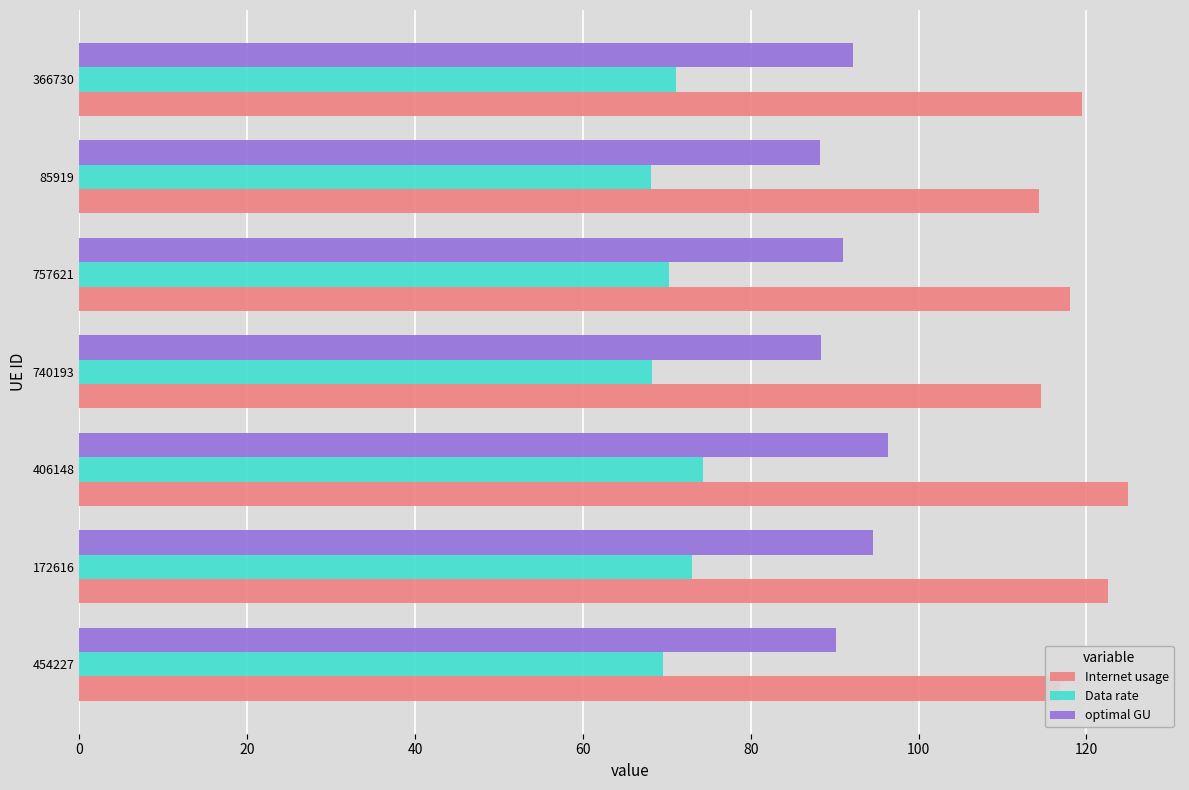

At which category is the sum across all series the highest?

406148